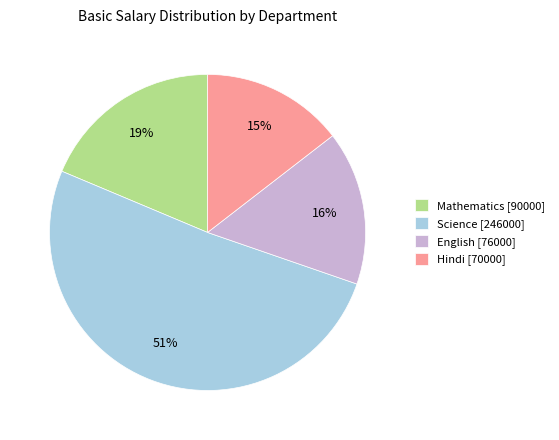

Between Science [246000] and English [76000], which is larger?

Science [246000]